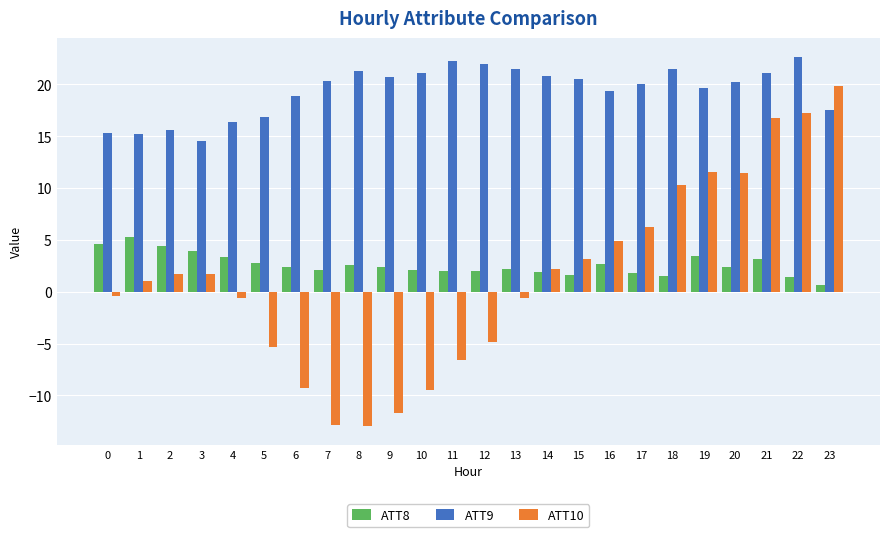

What are all the series names shown in the legend?

ATT8, ATT9, ATT10